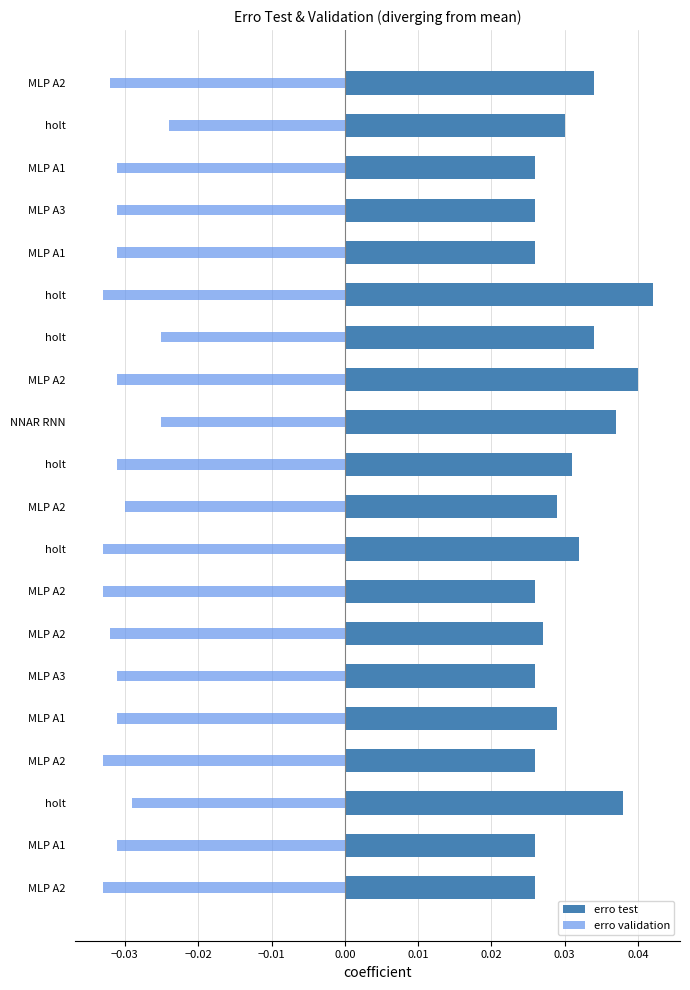

How many groups of bars are there?

20